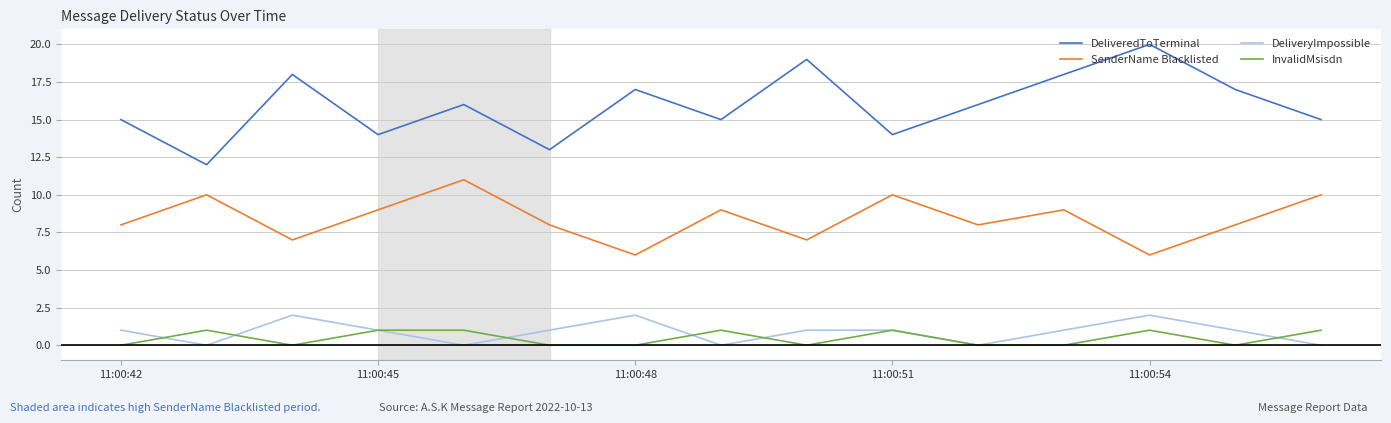

List the series in order of their peak value, lowest first.

InvalidMsisdn, DeliveryImpossible, SenderName Blacklisted, DeliveredToTerminal